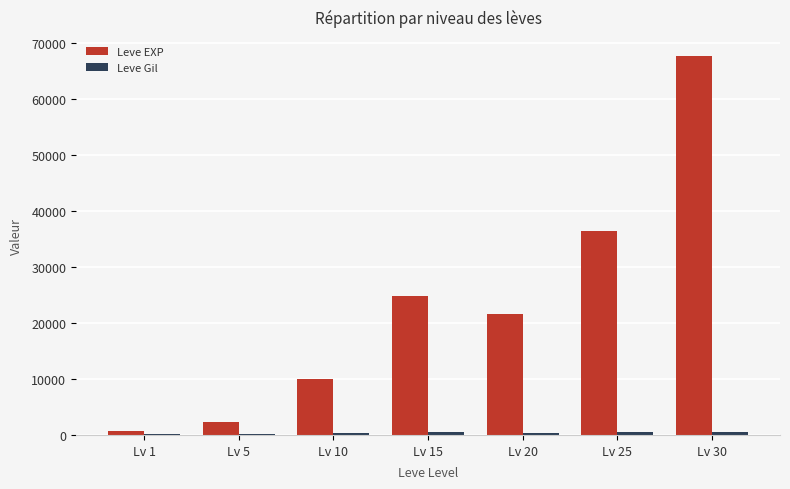

What is the difference between the Leve EXP values at Lv 5 and Lv 10?

7760